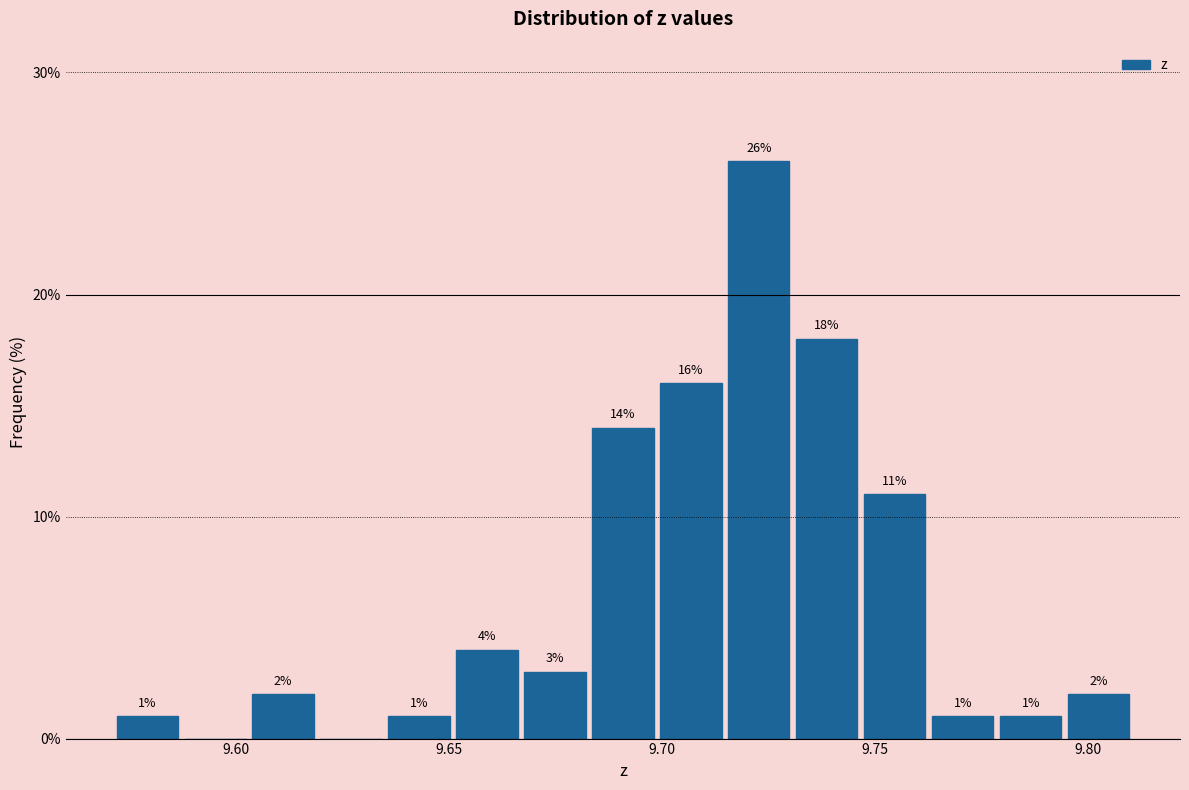

Around what value on the x-axis is the tallest bar? Give the approximate position of its centre, as read against the axis.

9.725